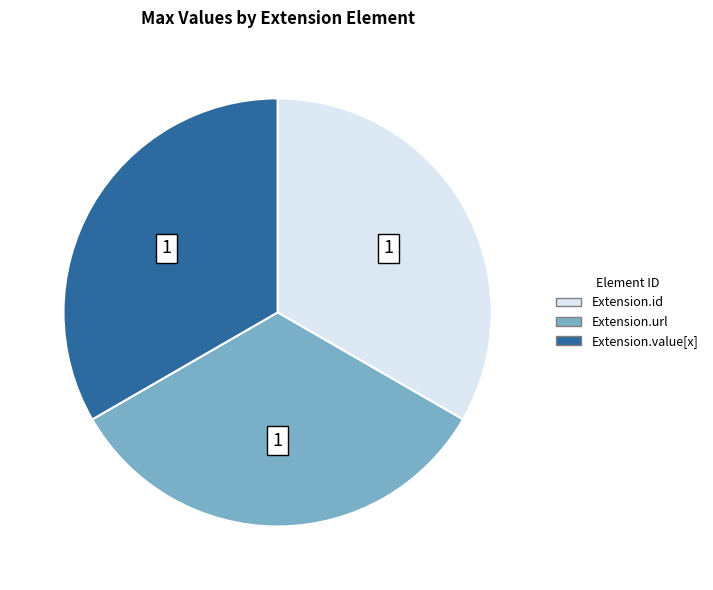

How many slices are in this pie chart?

3